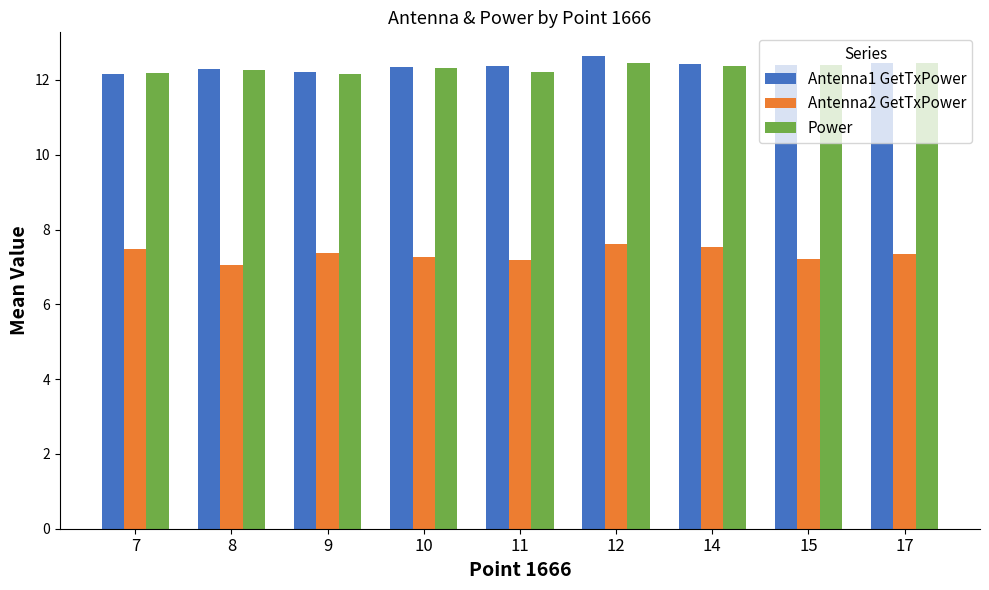

What is the sum of the Power values at 12 and 7?

24.6